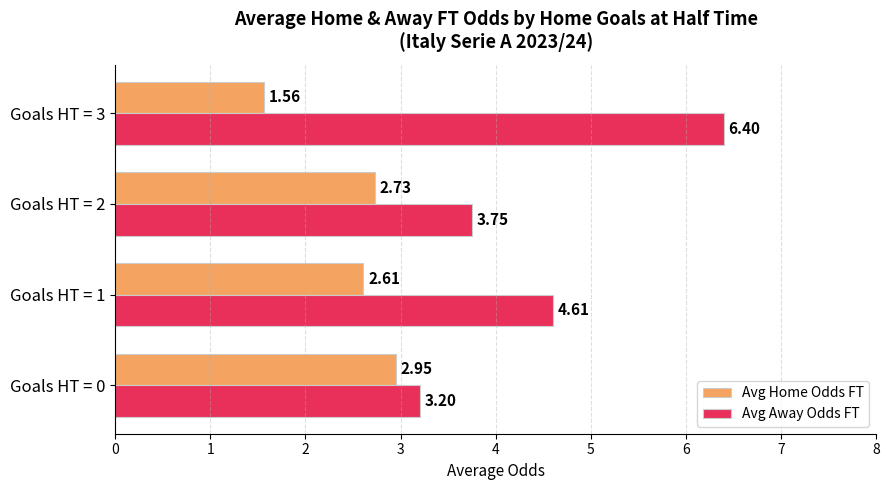

What are all the series names shown in the legend?

Avg Home Odds FT, Avg Away Odds FT